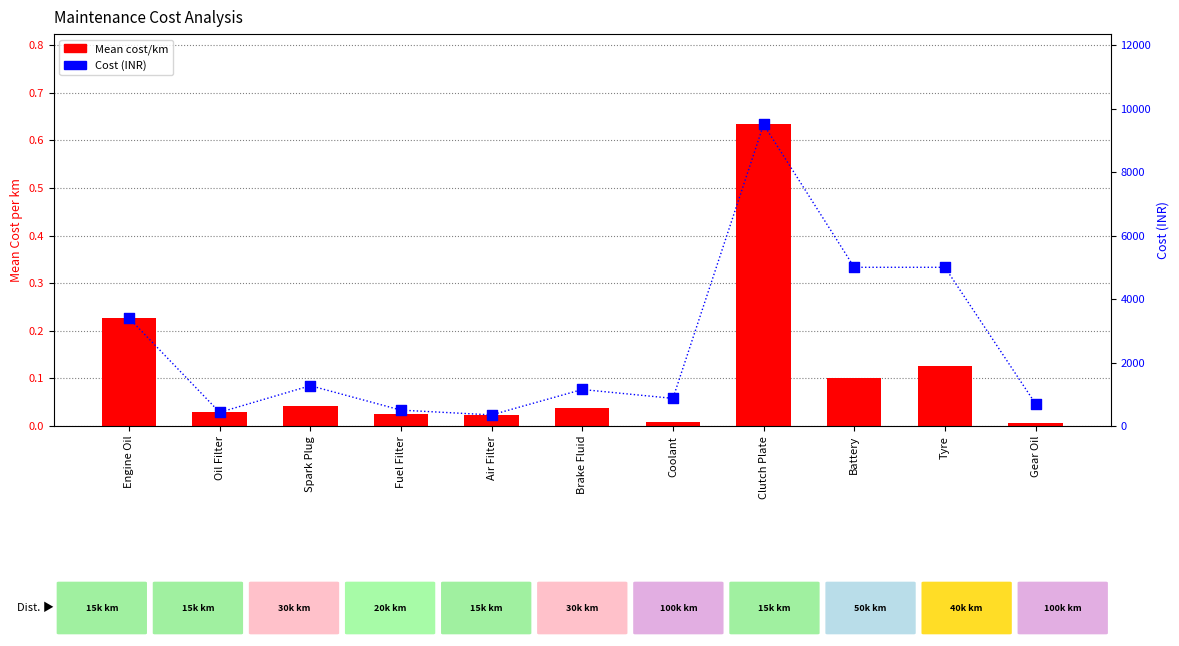

Which series contains the lowest Y value?

Mean cost/km